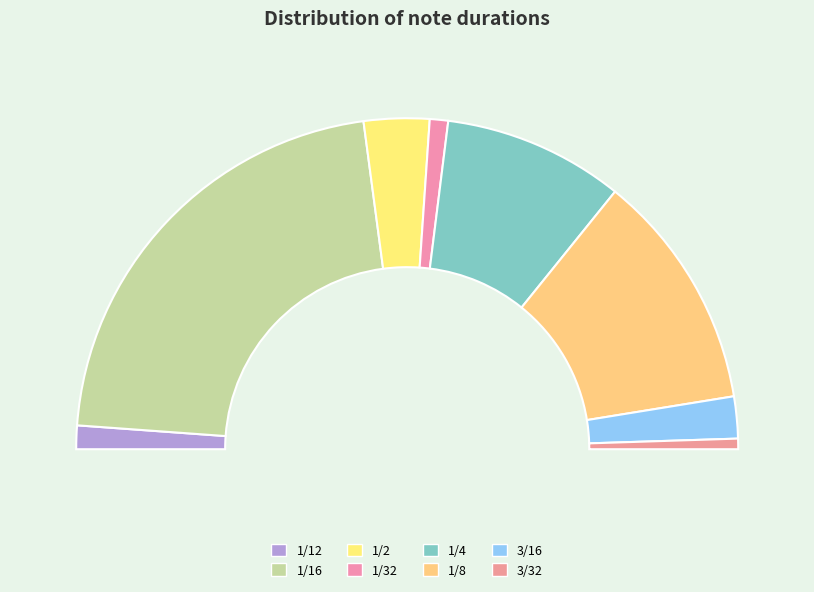

Rank the categories by value from highest to lowest.

1/16, 1/8, 1/4, 1/2, 3/16, 1/12, 1/32, 3/32